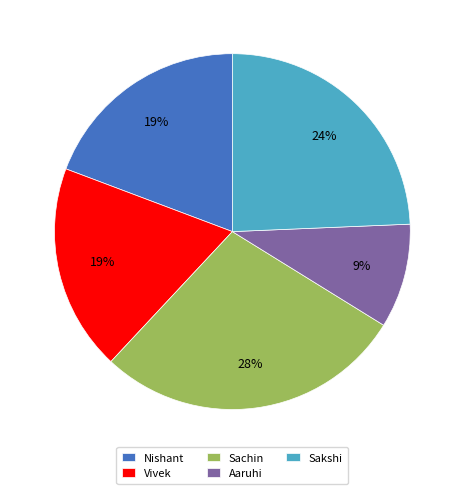

Which slice is the largest?

Sachin